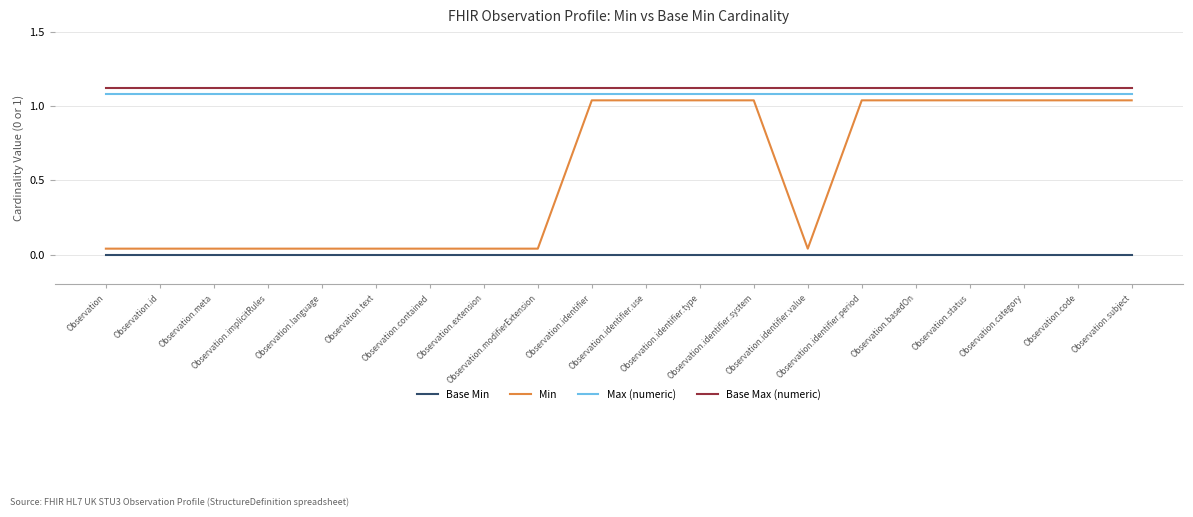

True or false: Base Min and Max (numeric) intersect in this chart.

False